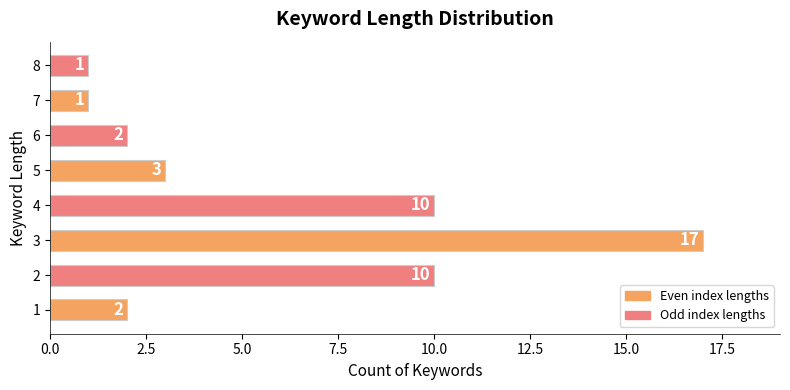

How many bars are there in total?

8